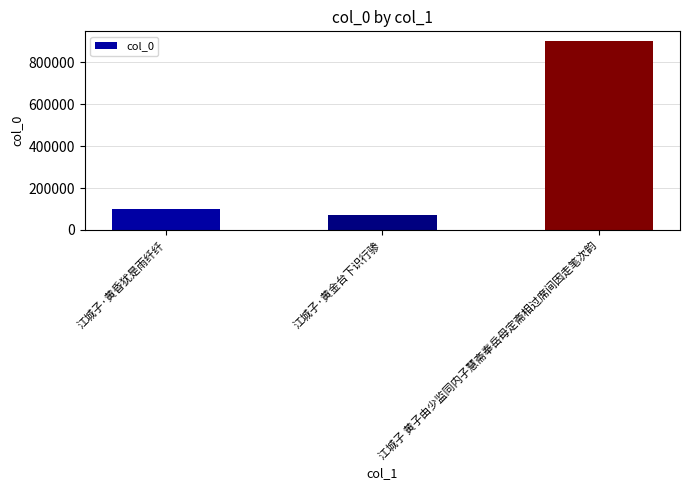

Reading left to right, what are all the values shown in this chart?

江城子·黄昏犹是雨纤纤=99118	江城子·黄金台下识行骖=73051	江城子 黄子由少监同内子慧斋奉岳母定斋相过席间因走笔次韵=903396